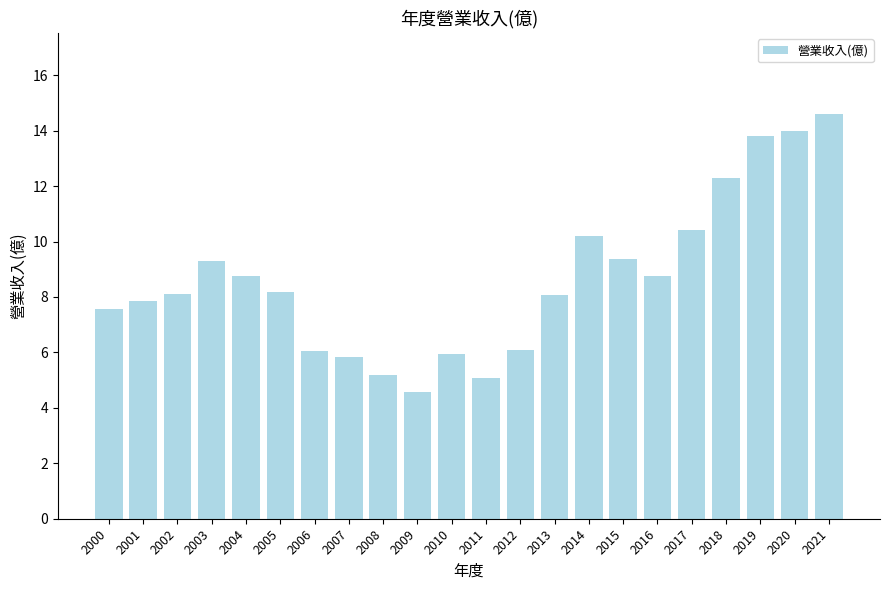

The value at 2000 is 12.6. True or false?

False